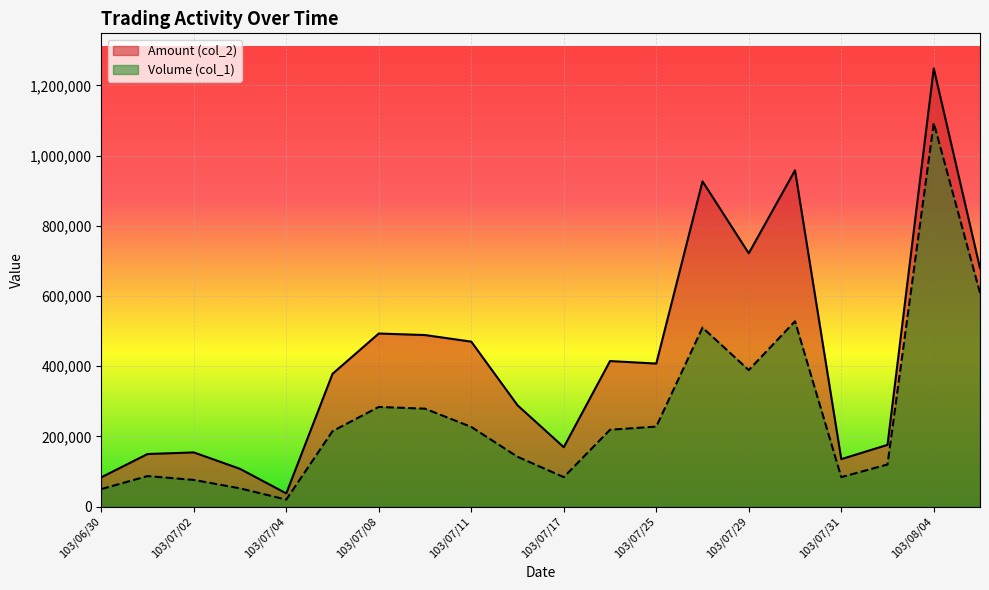

What is the difference between the second highest and second lowest values in the Volume (col_1) series?

559000